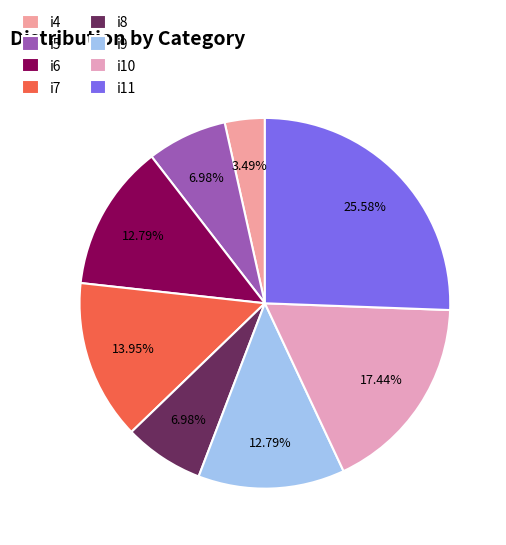

Which category has the smallest portion of the pie?

i4